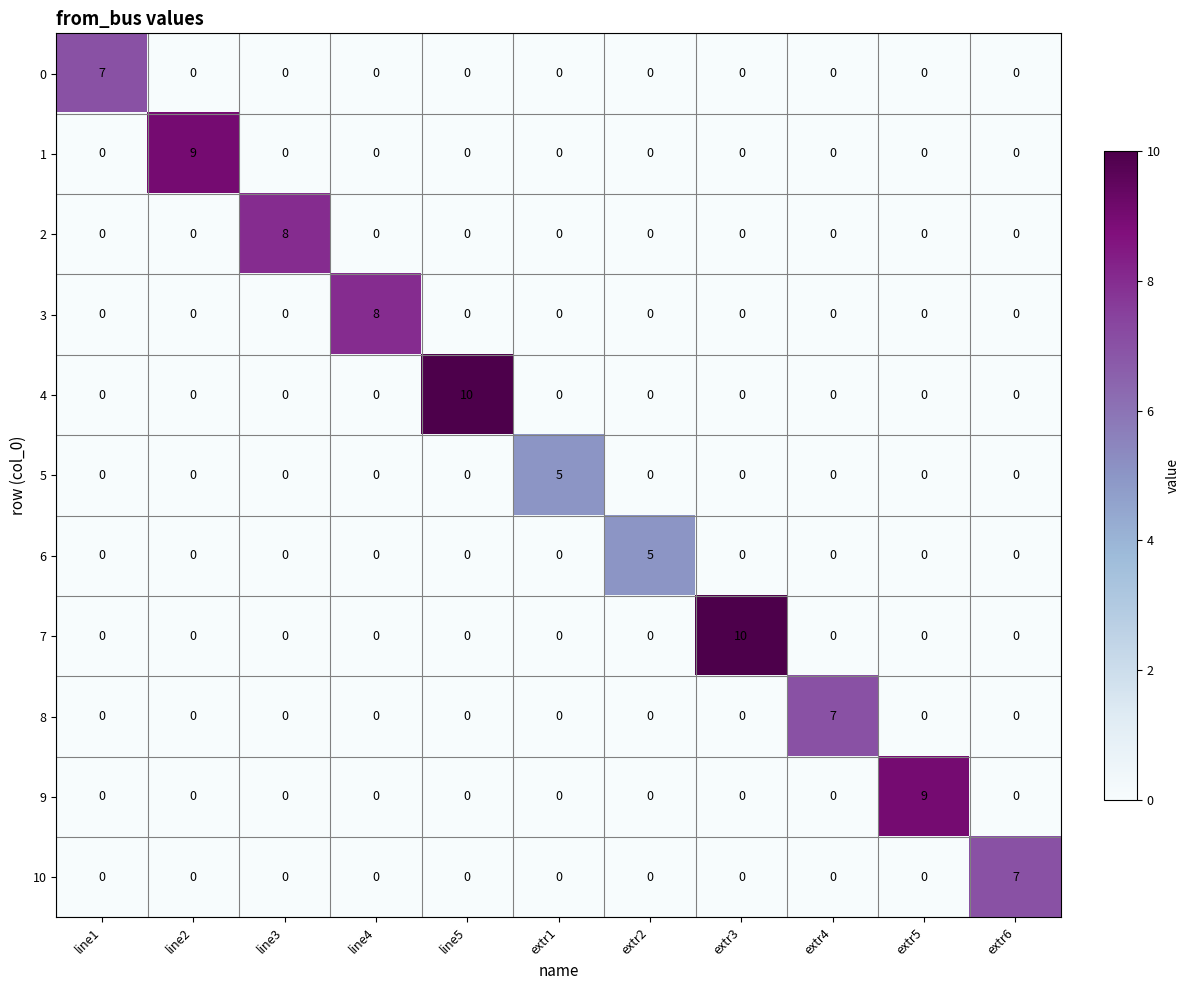

At how many categories does at least one series exceed 1?

11